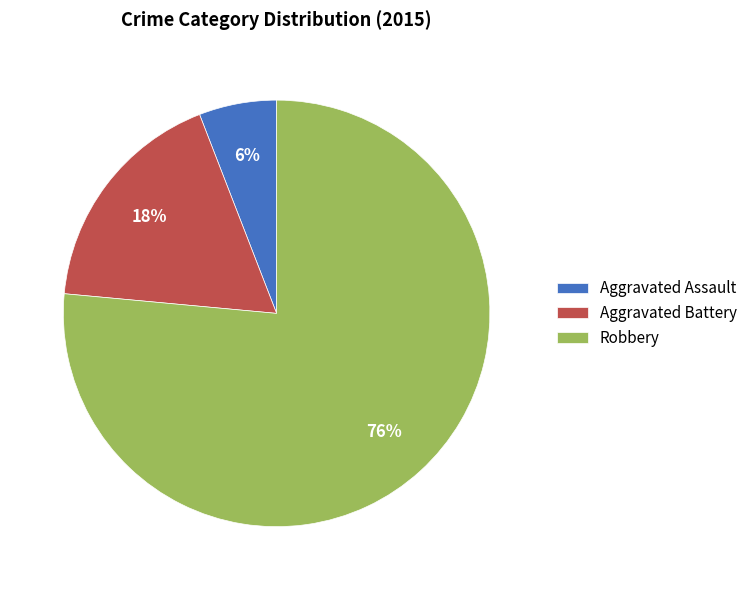

To the nearest percent, what is the difference between the Aggravated Assault and Aggravated Battery slice percentages?

12%